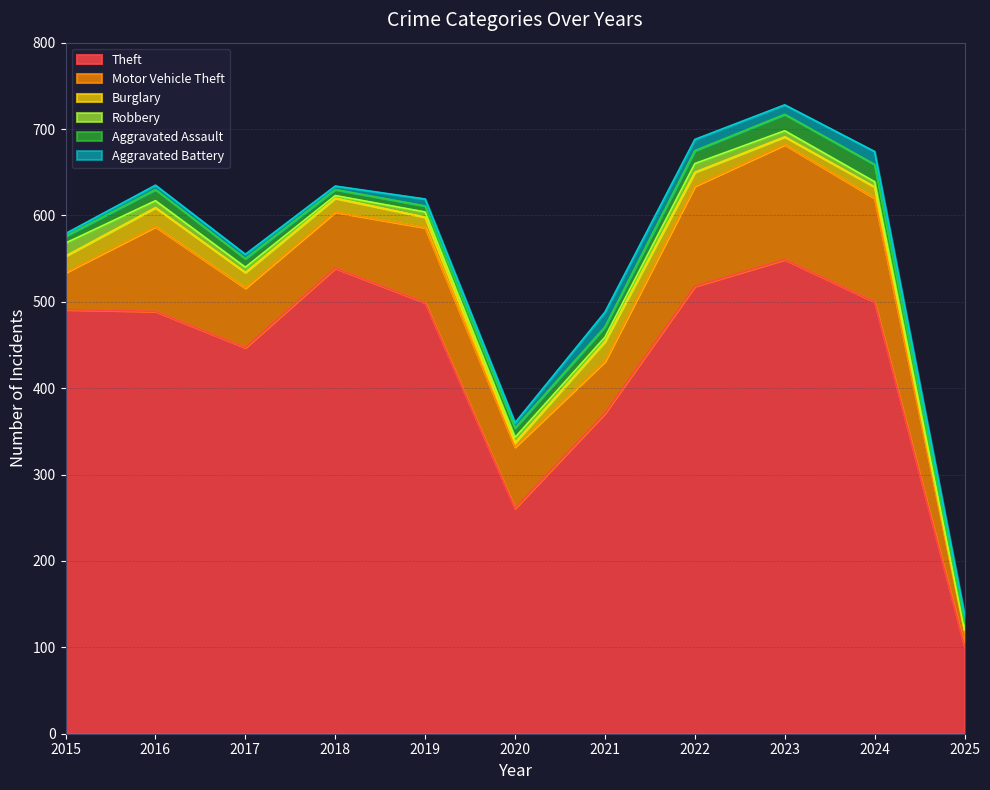

Which series changed the most between 2021 and 2023?

Theft